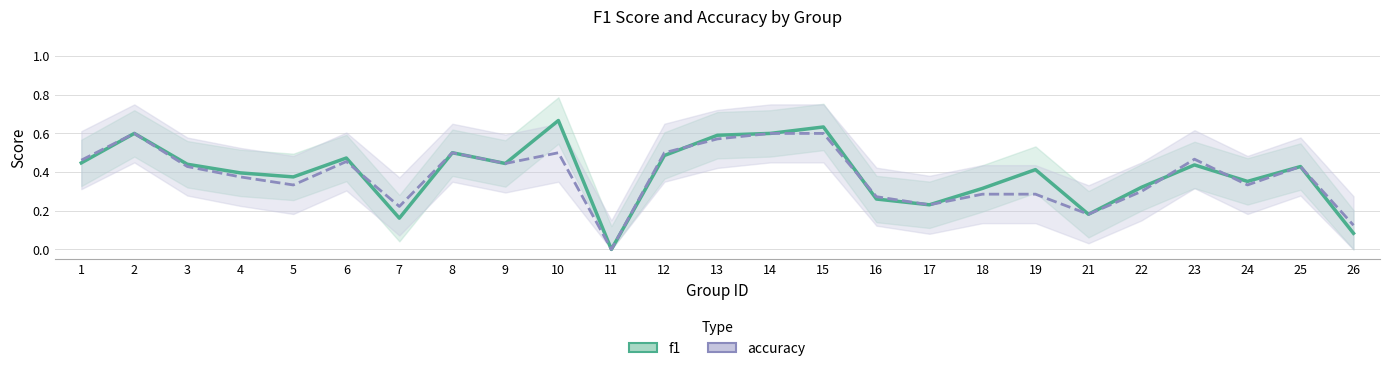

How many lines are shown in the chart?

2